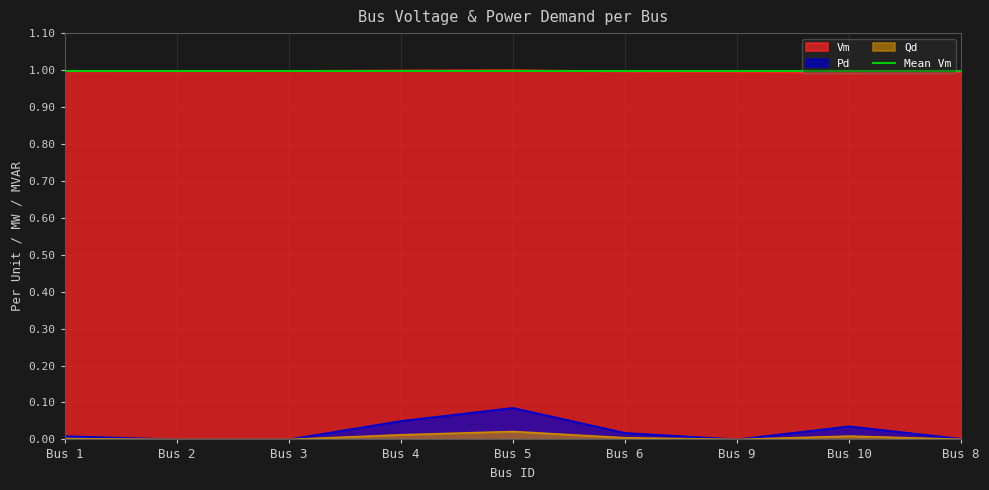

The Vm series shows 1.6 at Bus 5. True or false?

False